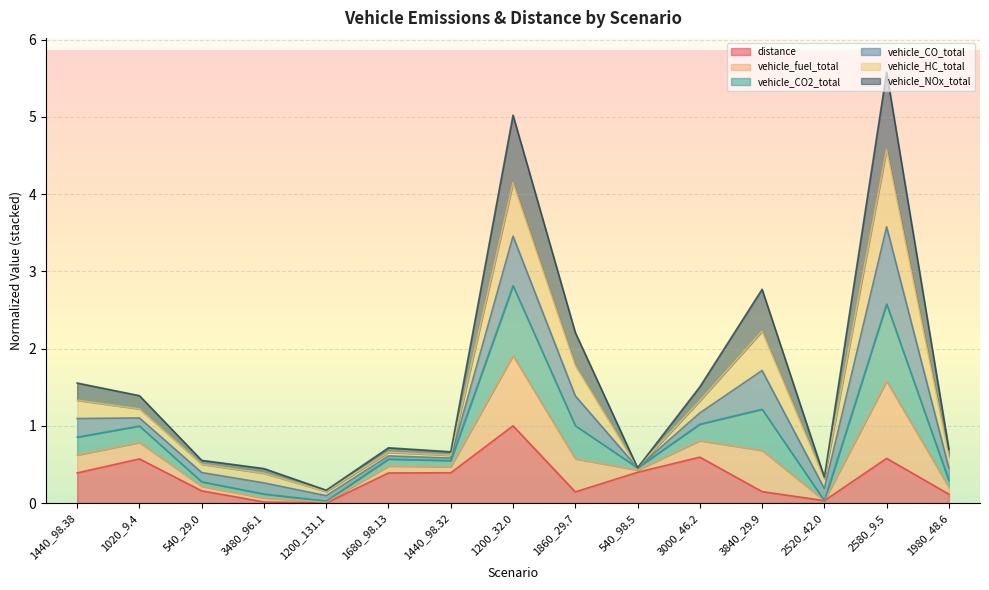

What position from the right is 2520_42.0?

3